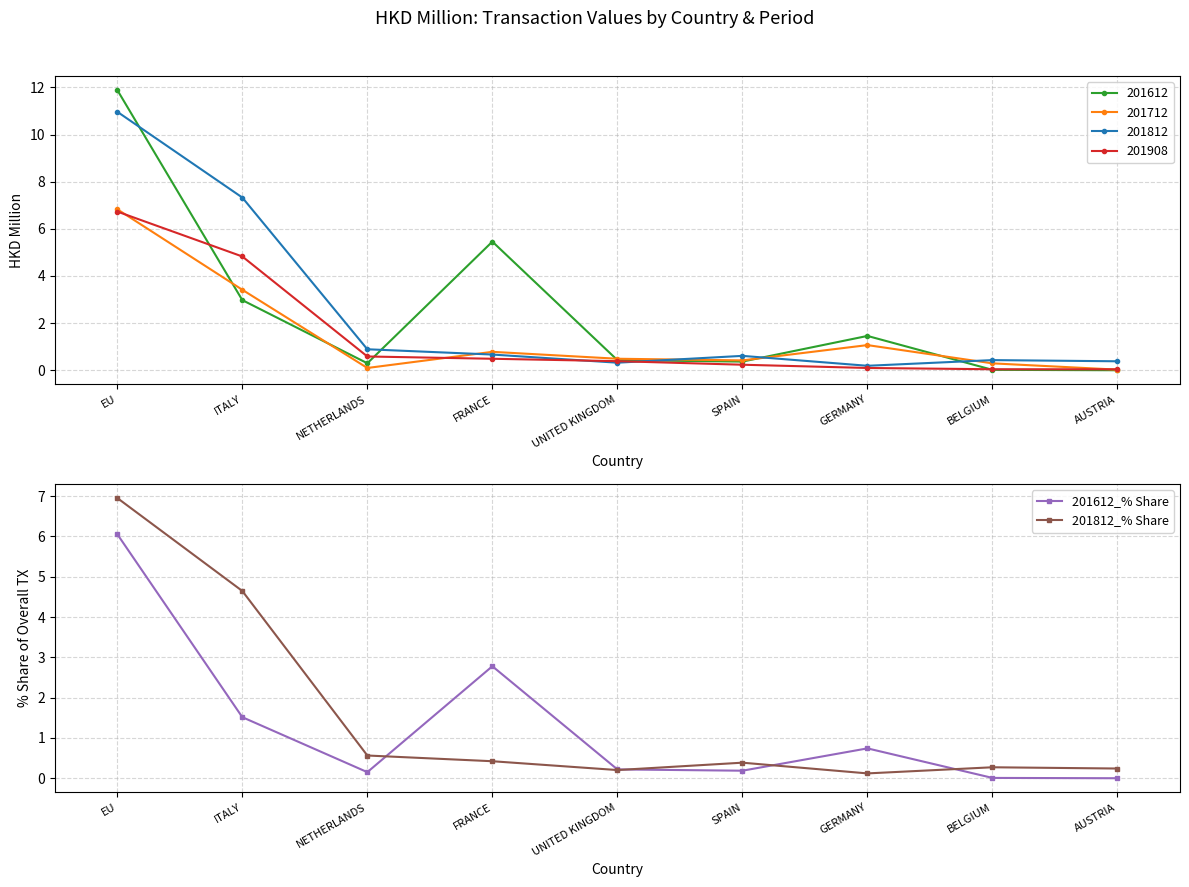

List the series in order of their peak value, lowest first.

201612_% Share, 201812_% Share